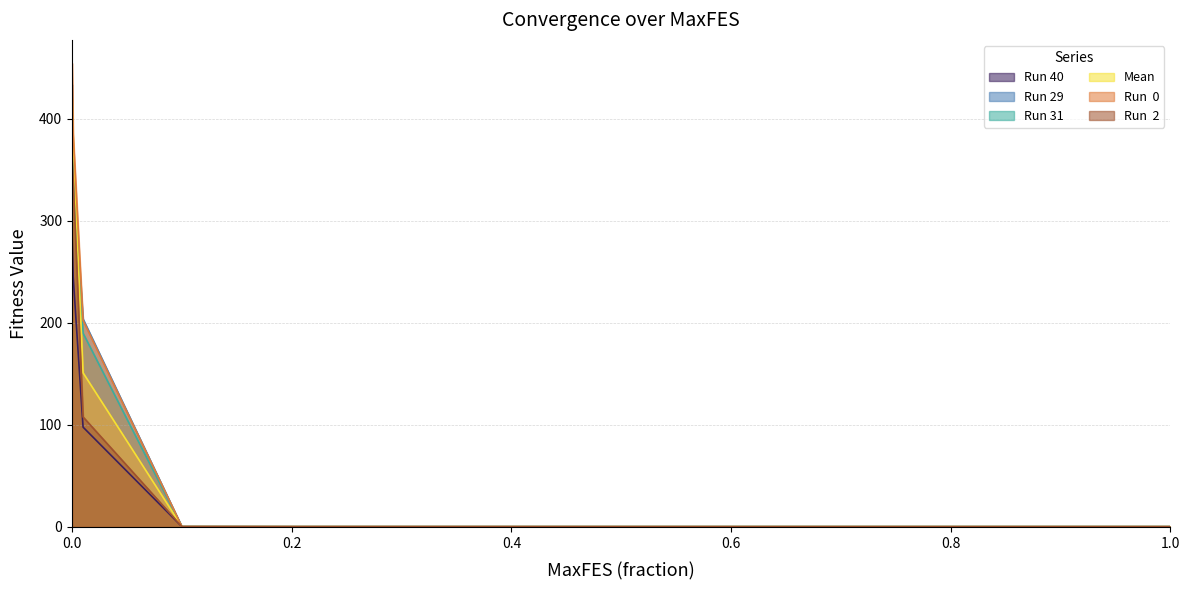

Rank the series at 0 from lowest to highest value.

Run 40, Run  2, Run 31, Mean, Run 29, Run  0